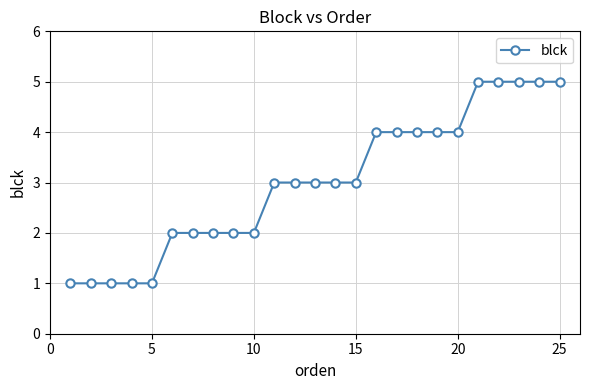

Reading left to right, transcribe all the data shown in this chart.

1	1	1	1	1	2	2	2	2	2	3	3	3	3	3	4	4	4	4	4	5	5	5	5	5